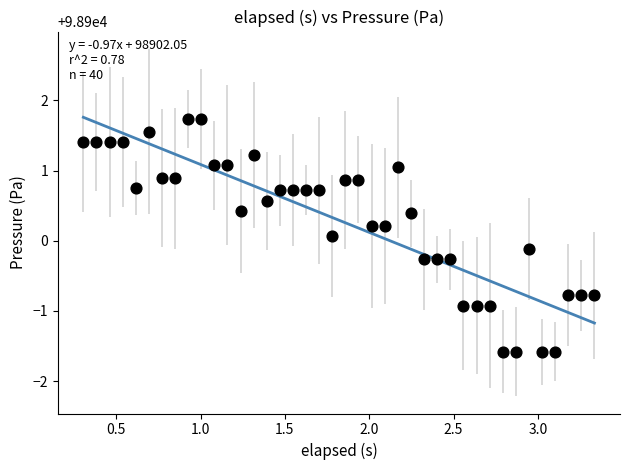

What Y value in the scatter plot is closest to 98900?

98900.1